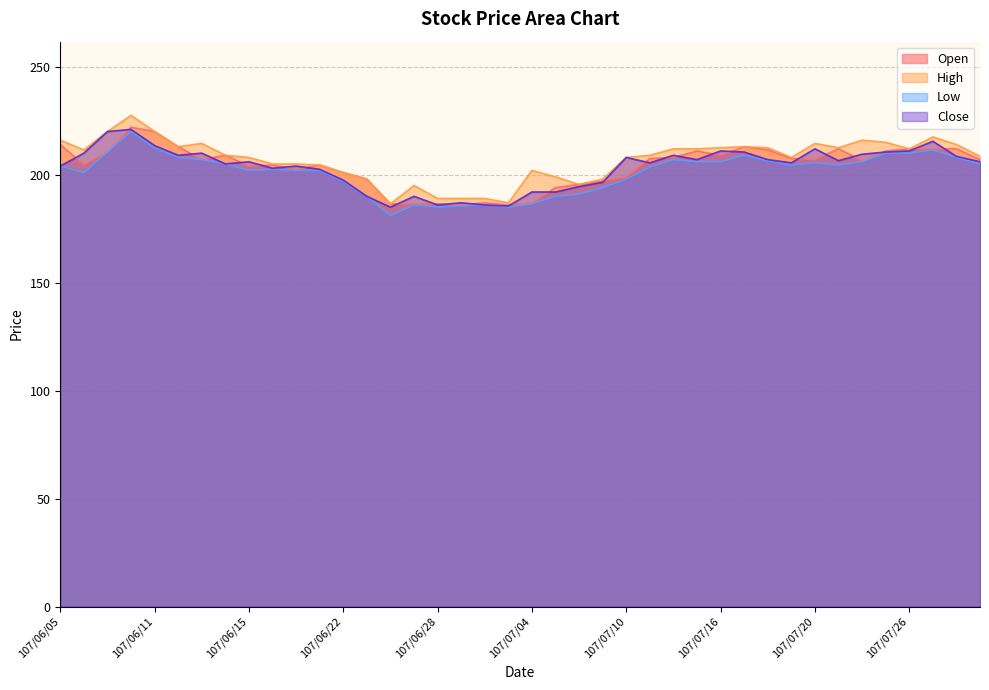

What is the sum of all Open values?

8152.5